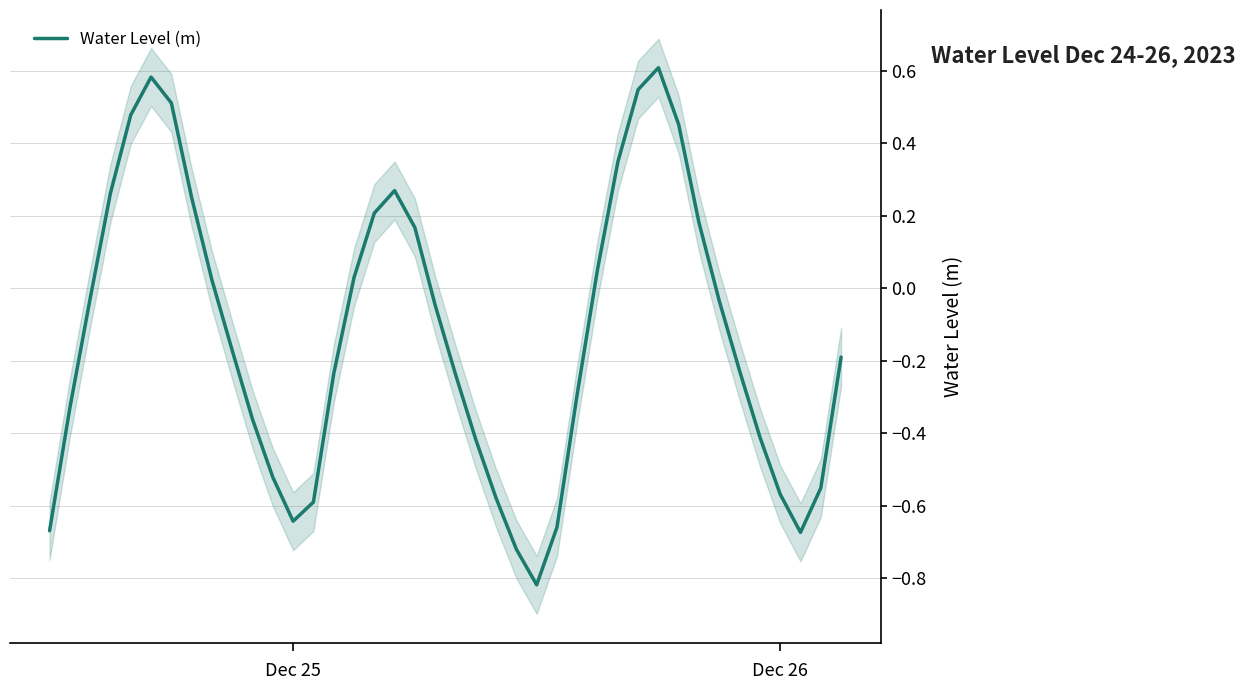

What is the sum of all values?

-5.0